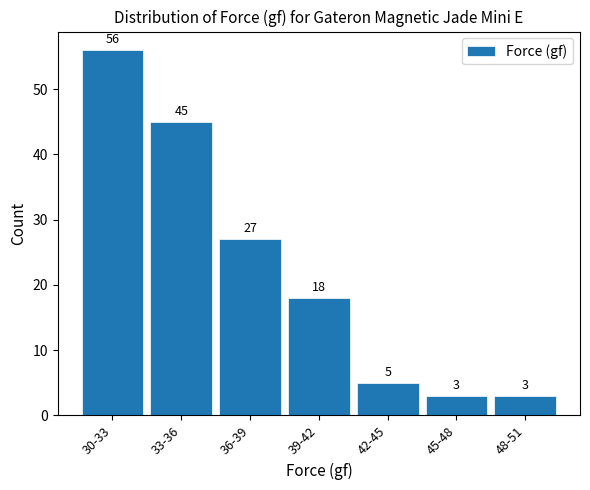

Reading left to right, what are all the values shown in this chart?

30-33=56	33-36=45	36-39=27	39-42=18	42-45=5	45-48=3	48-51=3